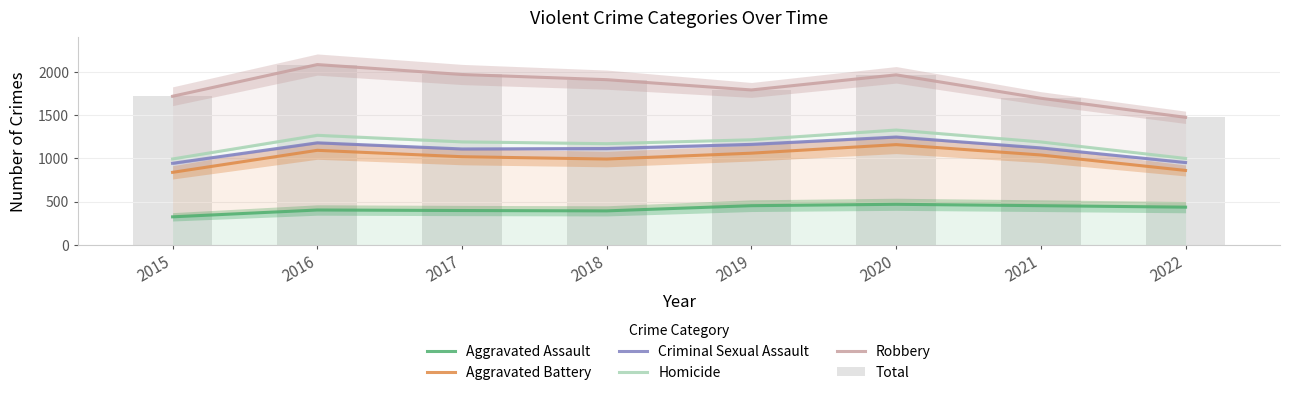

Between 2017 and 2021, which is larger?

2021